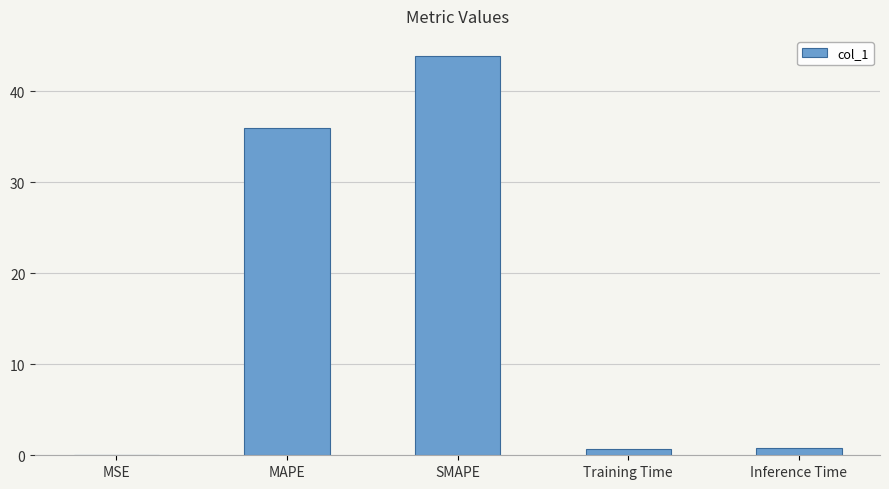

Where is the data nearest to the value 21?

MAPE